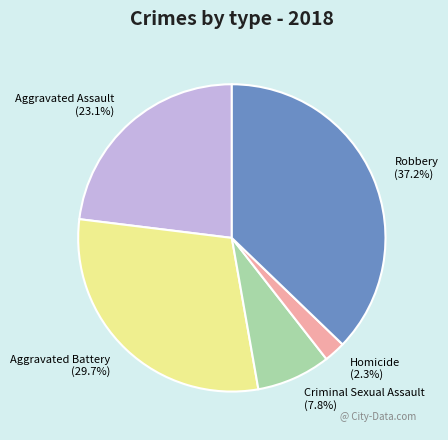

Which category has the smallest portion of the pie?

Homicide